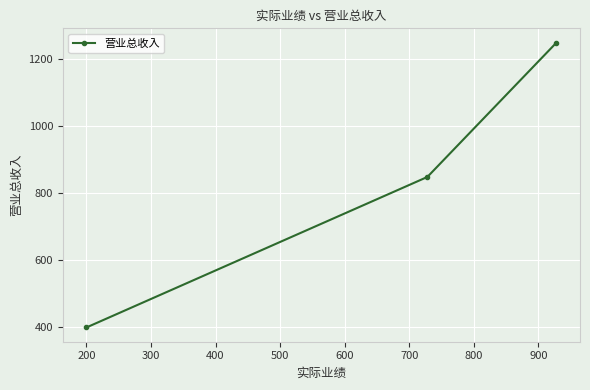

How many values are between 400 and 1248?

3